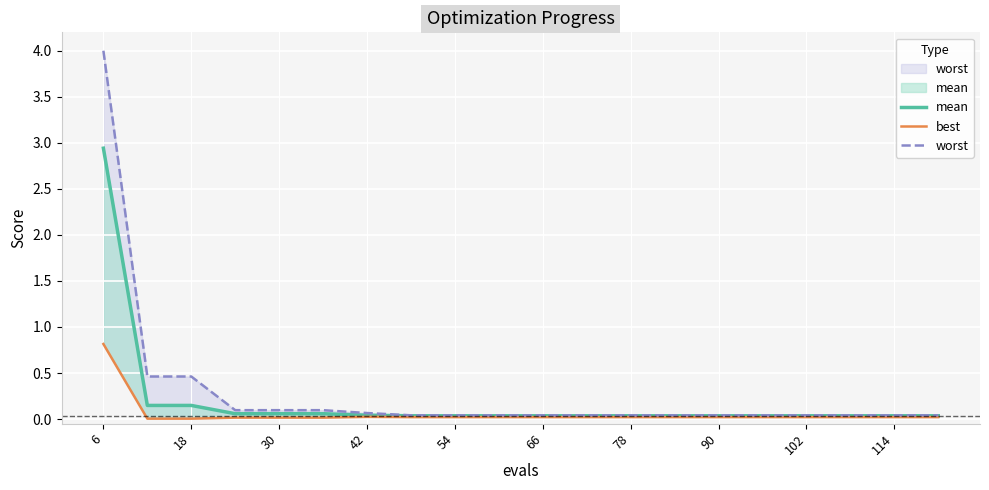

True or false: mean and best cross at least once.

False